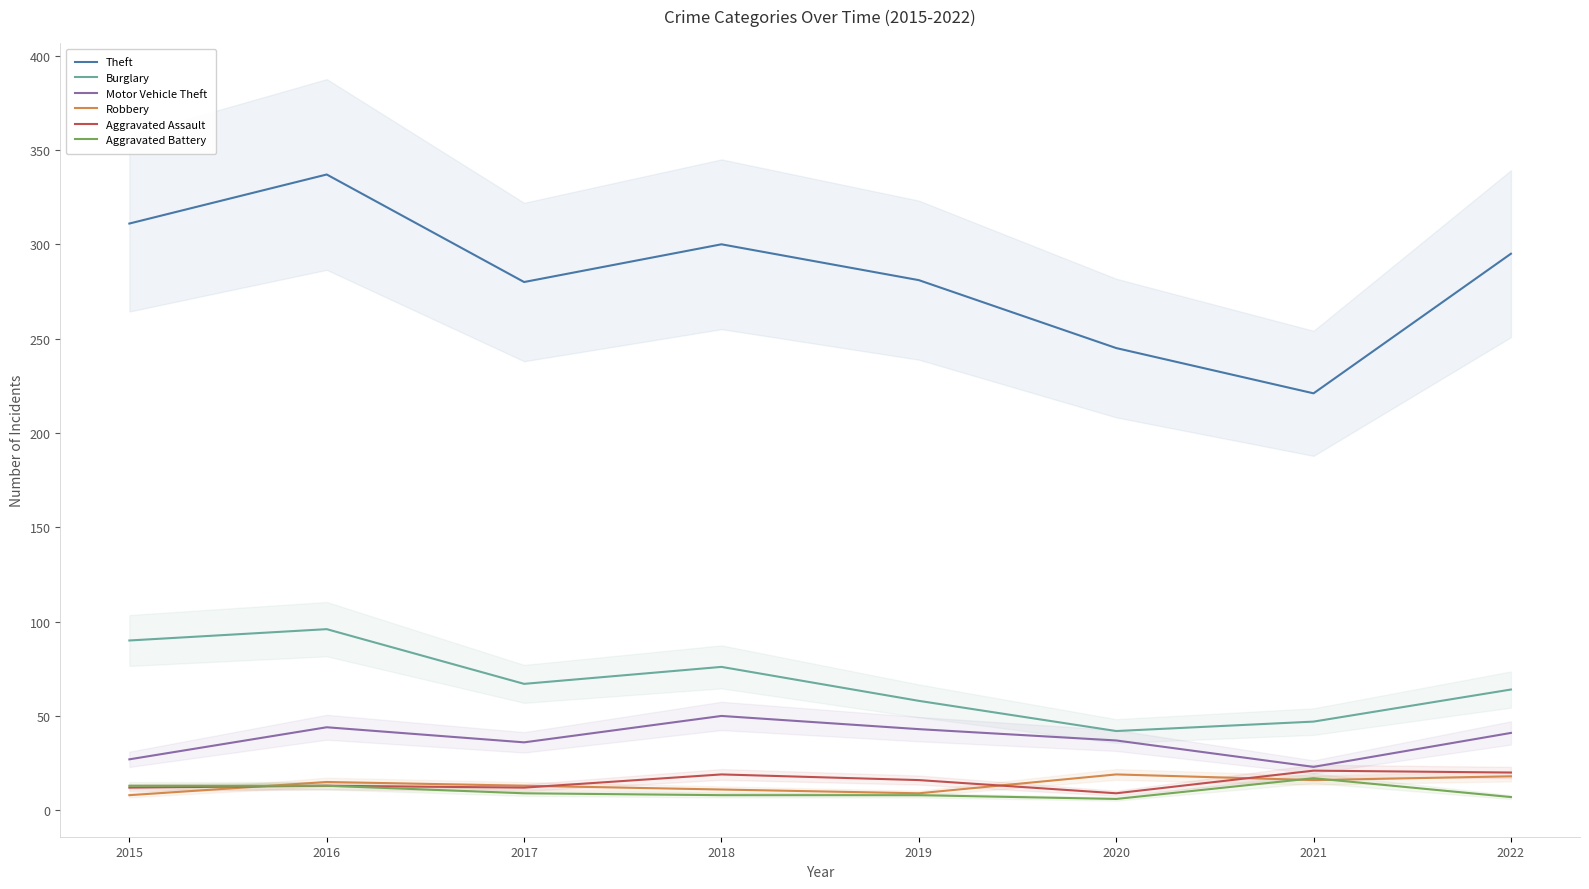

What is the difference between the Aggravated Assault values at 2017 and 2019?

4